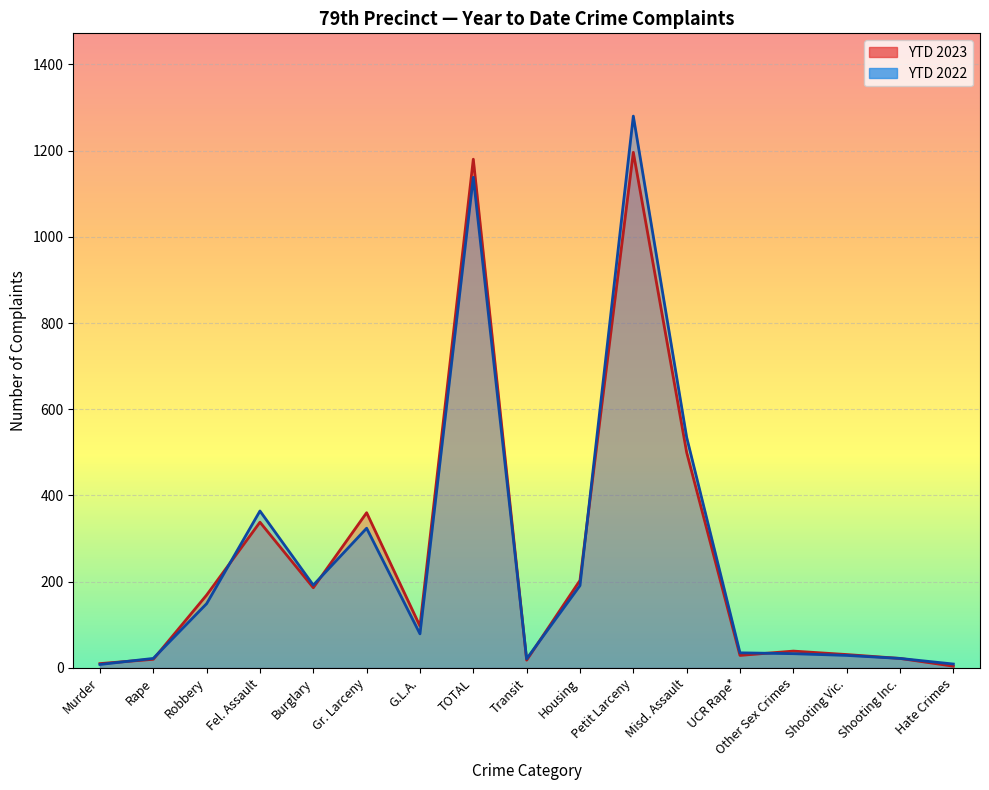

What is the difference between the maximum and minimum values in the YTD 2022 series?

1272